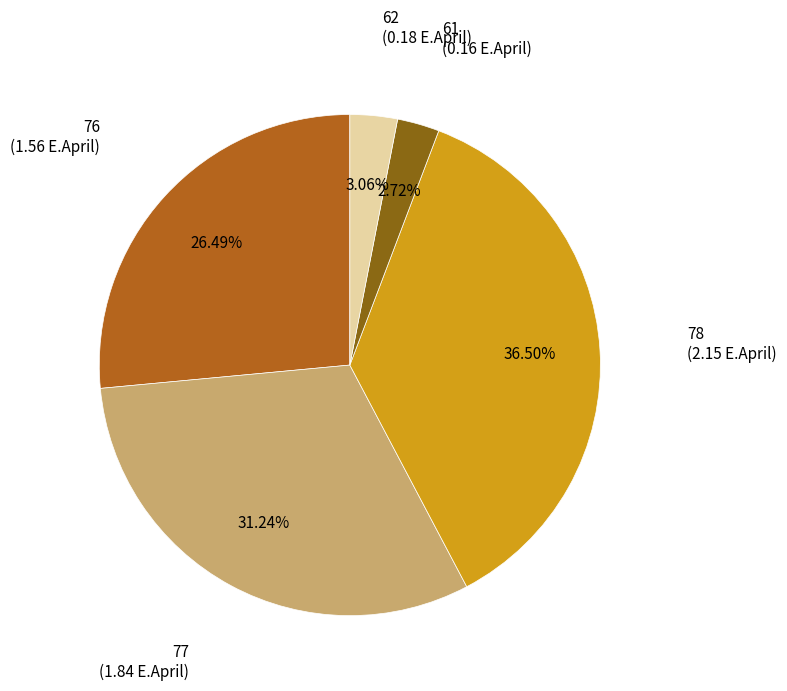

Is there any slice that represents more than half of the pie?

No